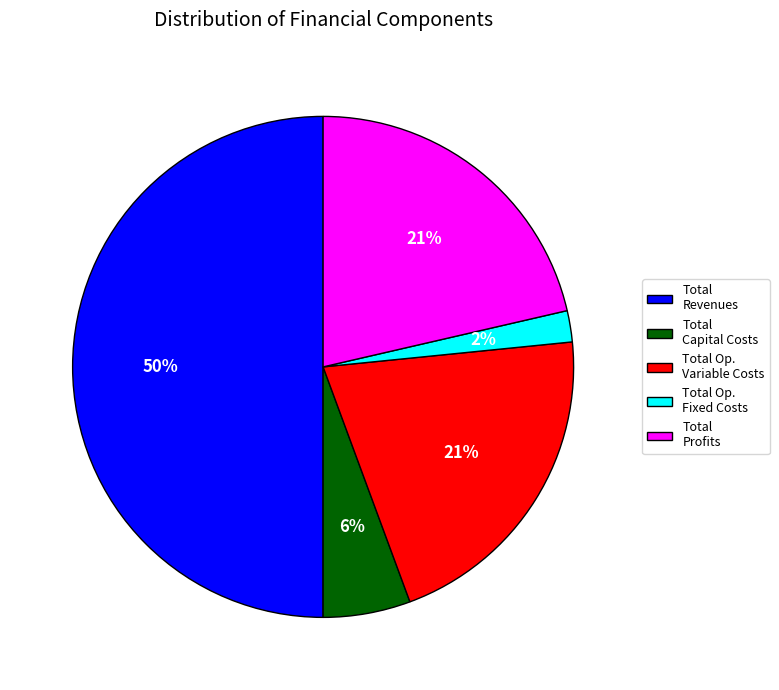

Approximately how many times larger is the value at Total Op. Variable Costs compared to Total Profits?

1.0